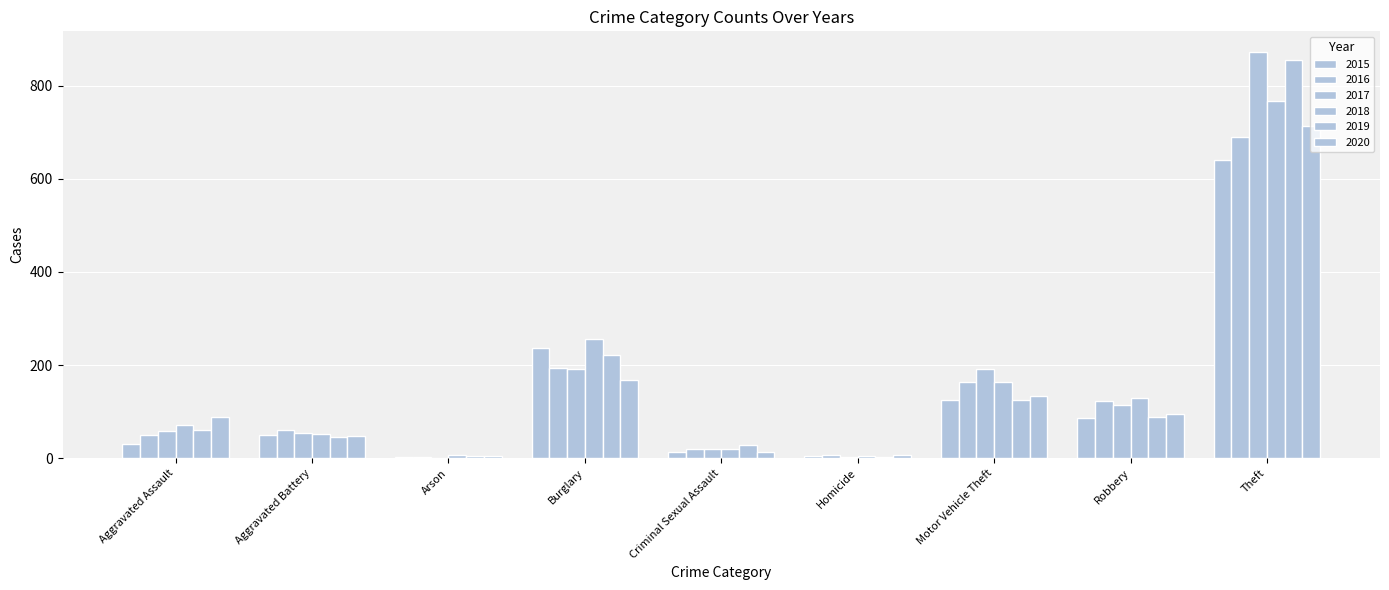

What is the spread (max minus min) of values at Theft?

232